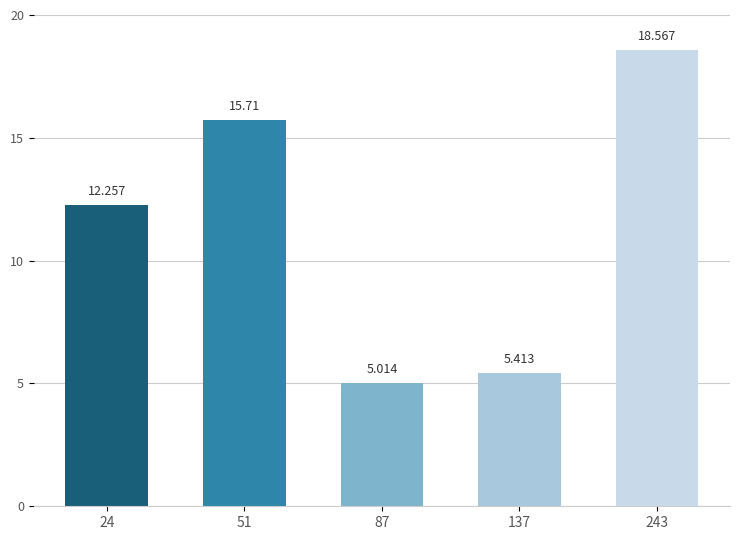

What is the value of the 1st bar from the left?

12.3